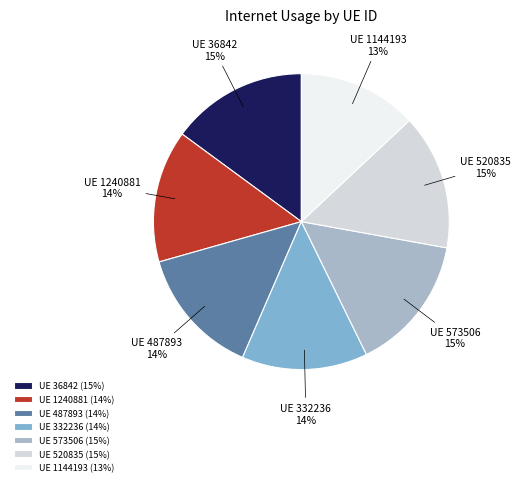

How many segments does this pie chart have?

7